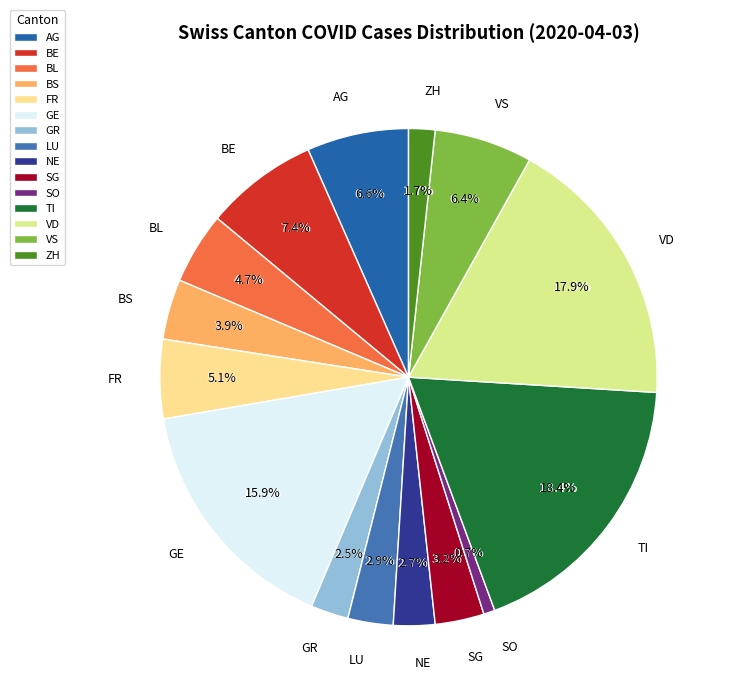

What percentage is the VS slice, to the nearest percent?

6%